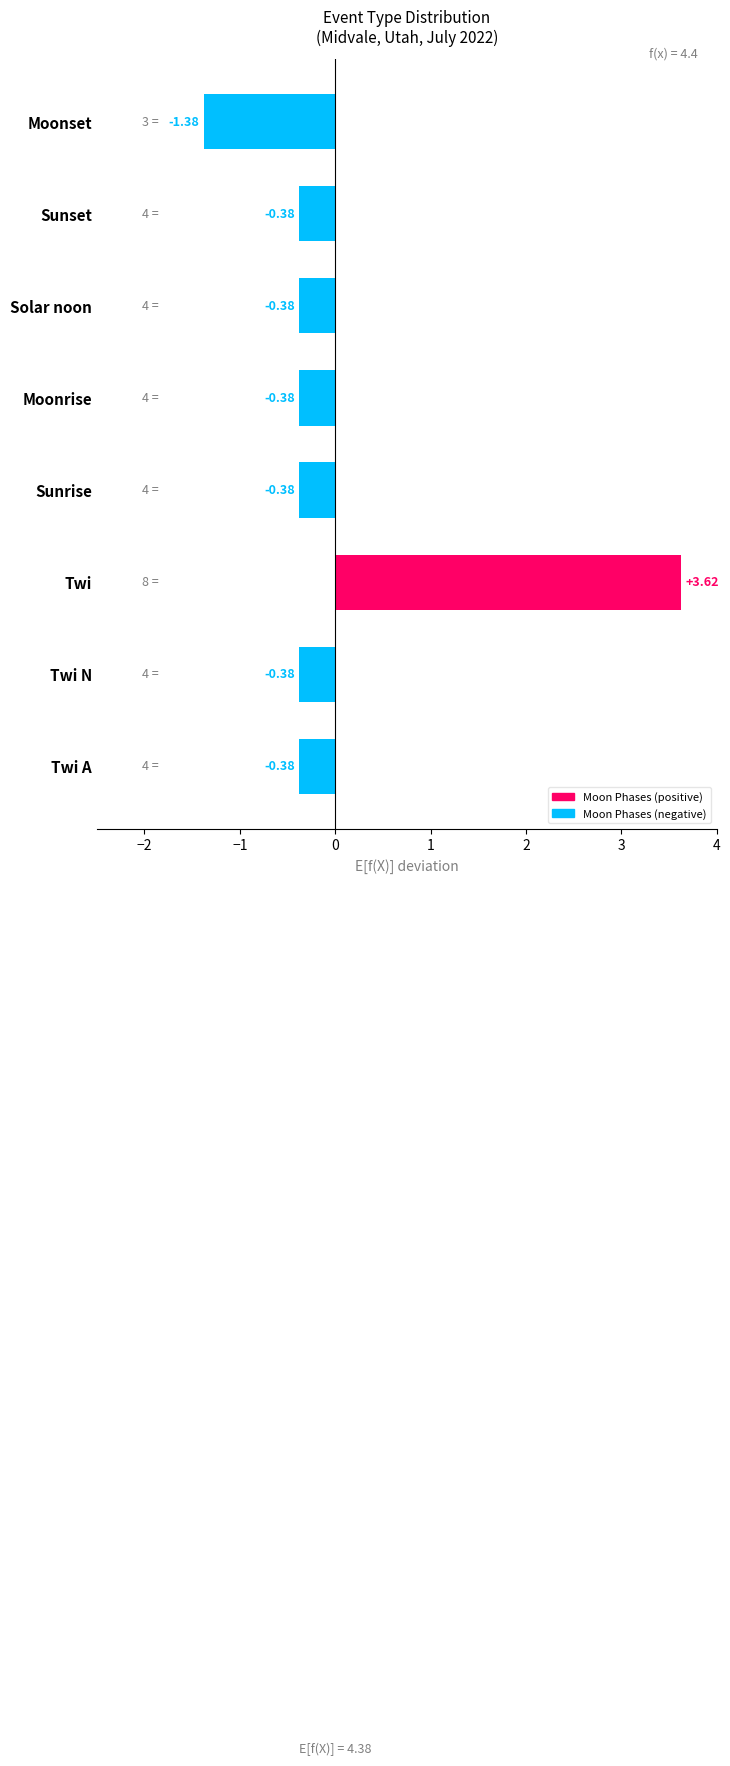

Which label corresponds to the largest value in the chart?

Twi